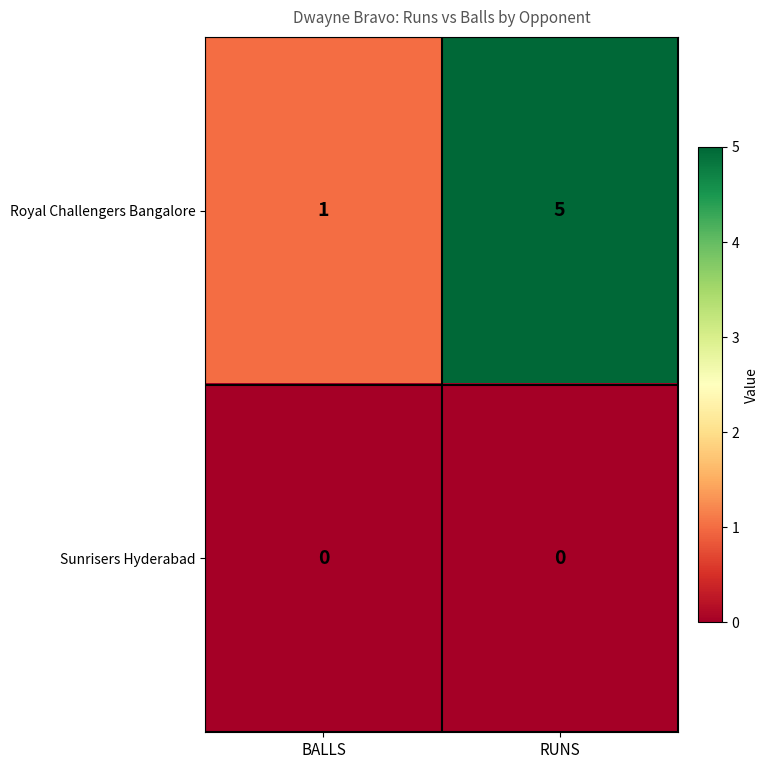

How many series are shown in this chart?

2